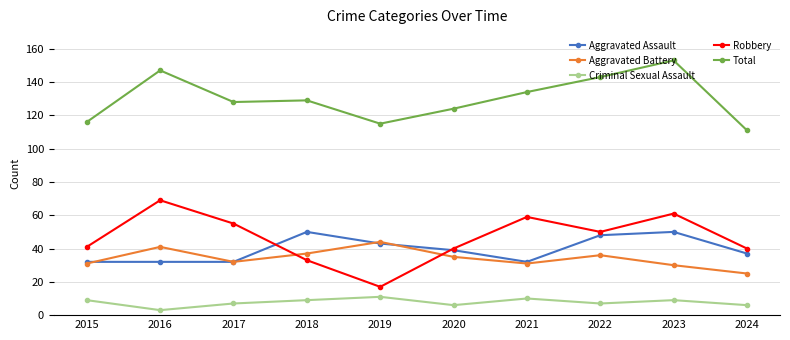

After their last crossing, which series has the higher values: Aggravated Battery or Aggravated Assault?

Aggravated Assault